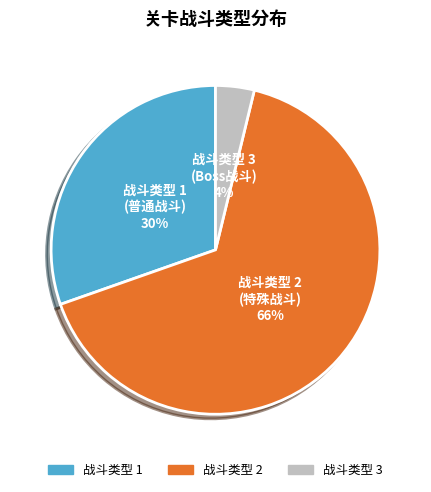

To the nearest percent, what percentage of the pie is 战斗类型 2?

66%